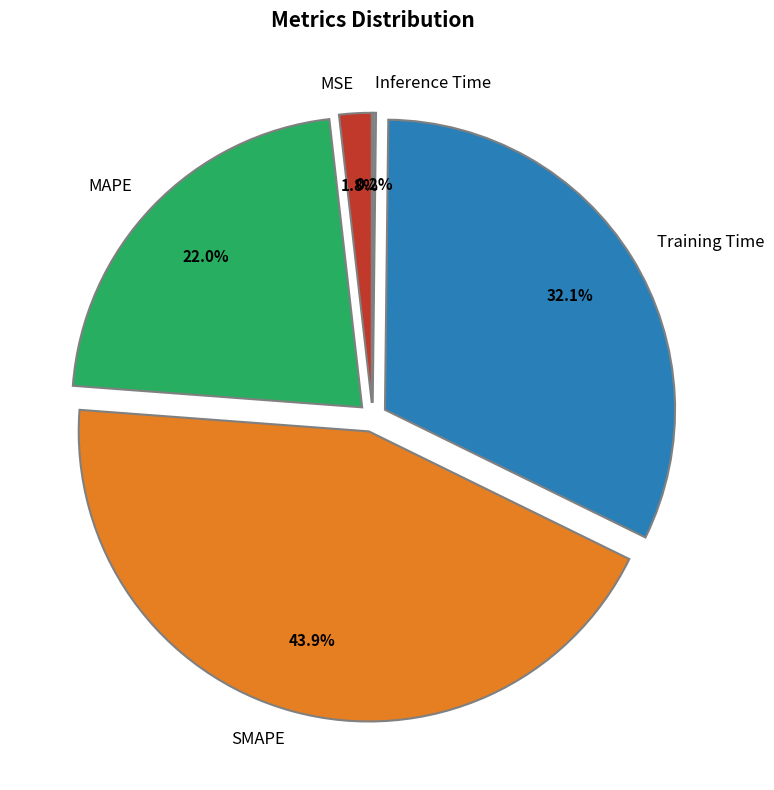

The MAPE slice represents 31% of the pie. True or false?

False